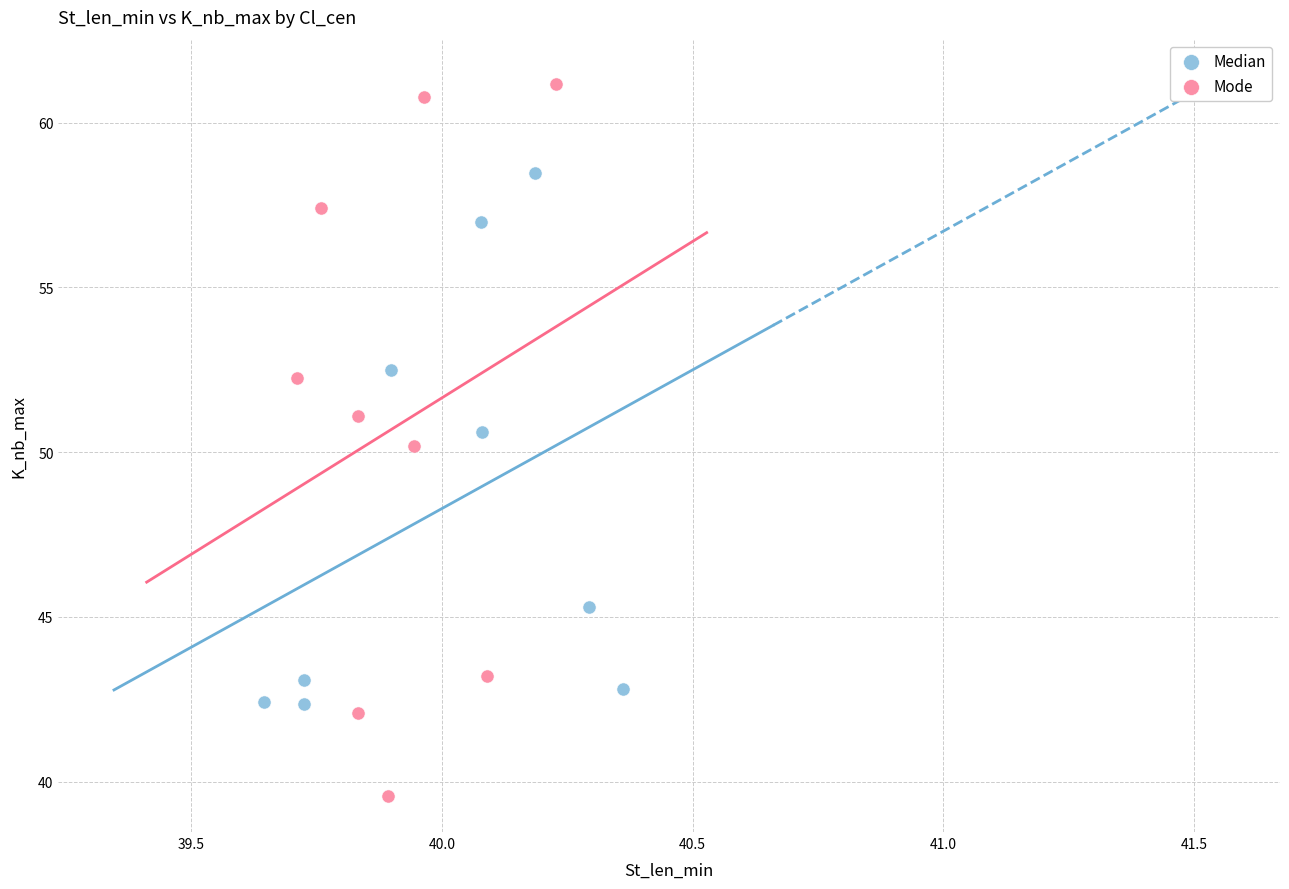

Which series reaches the maximum Y coordinate?

Mode